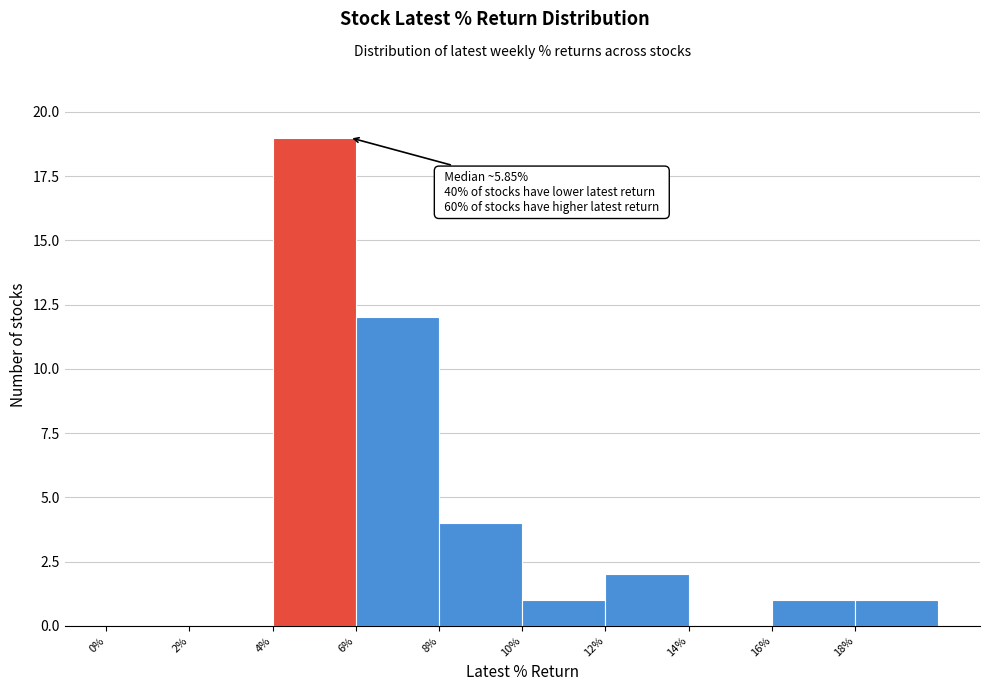

Which range on the x-axis has the tallest bar?

4 to 6